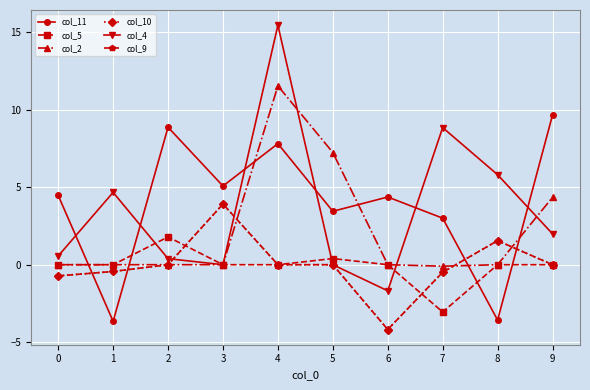

Does the chart have visible grid lines?

Yes